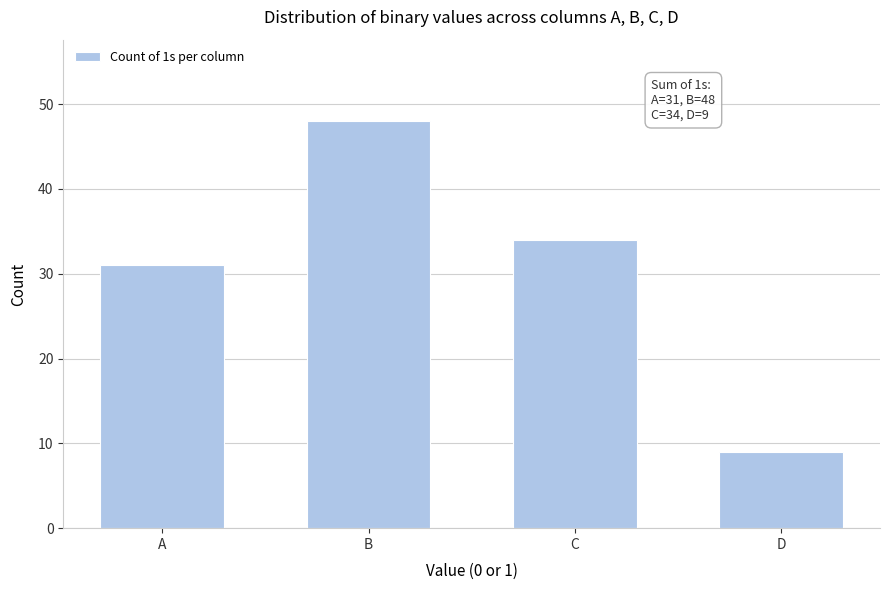

Reading right to left, transcribe all the data shown in this chart.

D=9	C=34	B=48	A=31